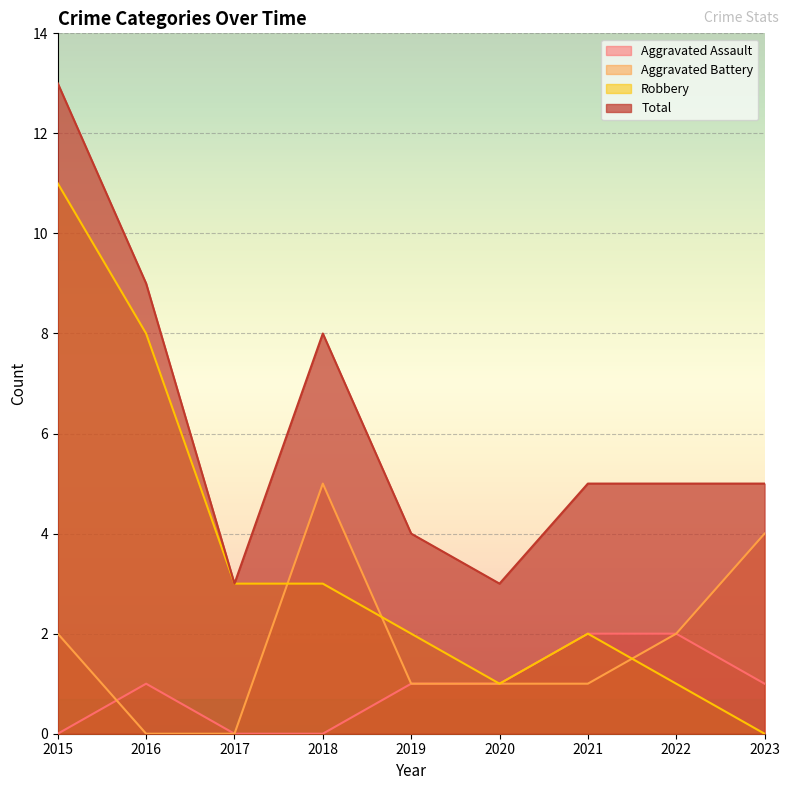

Reading right to left, list all the values displayed in this chart.

Aggravated Assault: 1	2	2	1	1	0	0	1	0
Aggravated Battery: 4	2	1	1	1	5	0	0	2
Robbery: 0	1	2	1	2	3	3	8	11
Total: 5	5	5	3	4	8	3	9	13